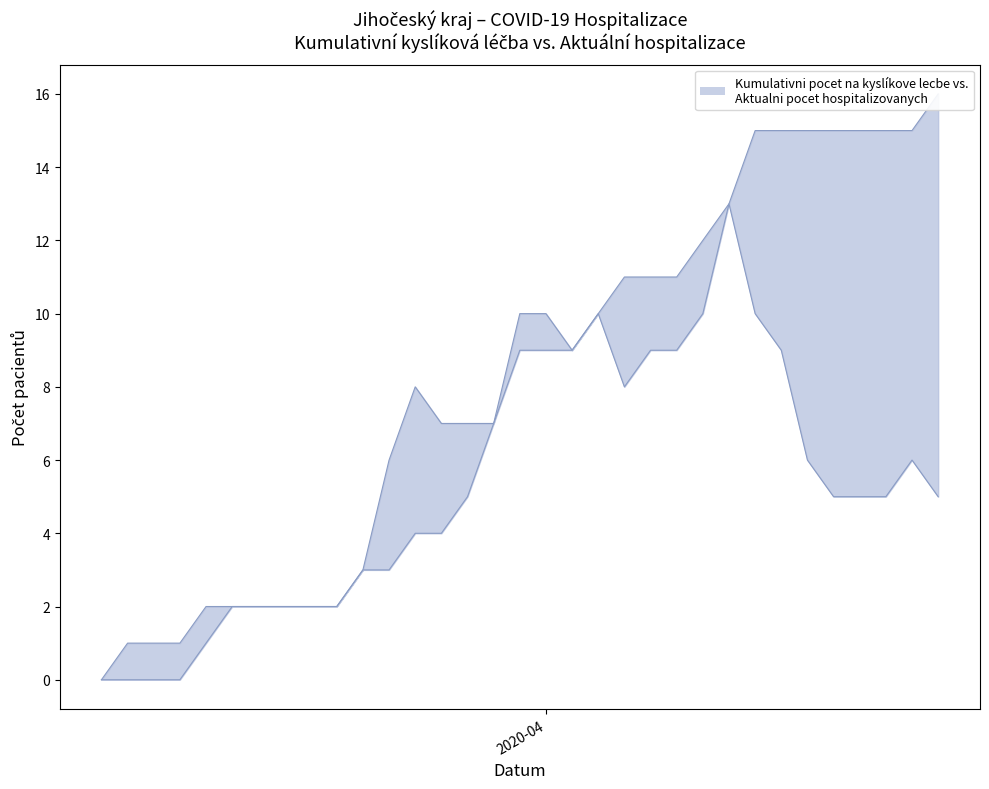

Rank the categories by Aktualni pocet hospitalizovanych value from lowest to highest.

15.03.2020, 16.03.2020, 17.03.2020, 18.03.2020, 19.03.2020, 20.03.2020, 21.03.2020, 22.03.2020, 23.03.2020, 24.03.2020, 25.03.2020, 12.04.2020, 13.04.2020, 14.04.2020, 16.04.2020, 26.03.2020, 11.04.2020, 15.04.2020, 28.03.2020, 29.03.2020, 30.03.2020, 27.03.2020, 04.04.2020, 02.04.2020, 05.04.2020, 06.04.2020, 10.04.2020, 31.03.2020, 01.04.2020, 03.04.2020, 07.04.2020, 09.04.2020, 08.04.2020